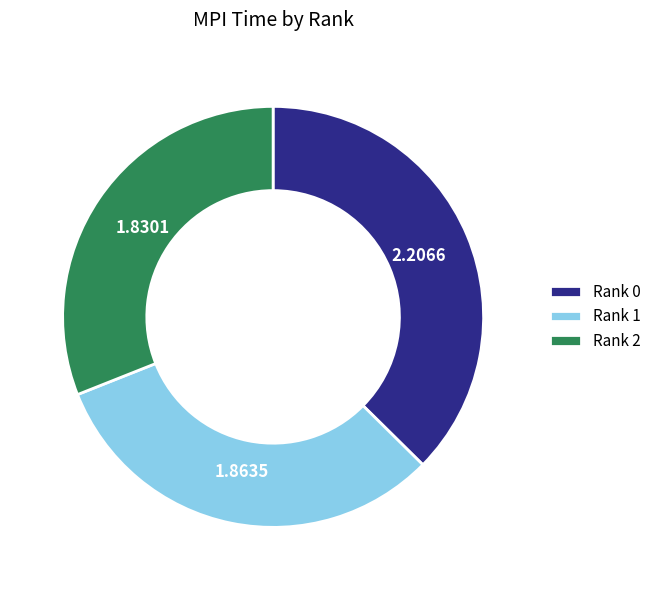

Rank the categories by value from highest to lowest.

Rank 0, Rank 1, Rank 2